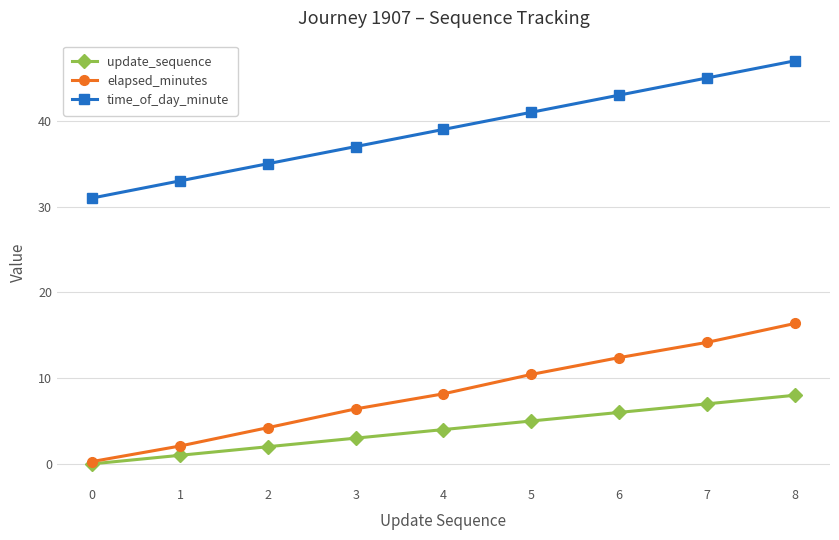

What is the spread (max minus min) of values at 8?

39.0